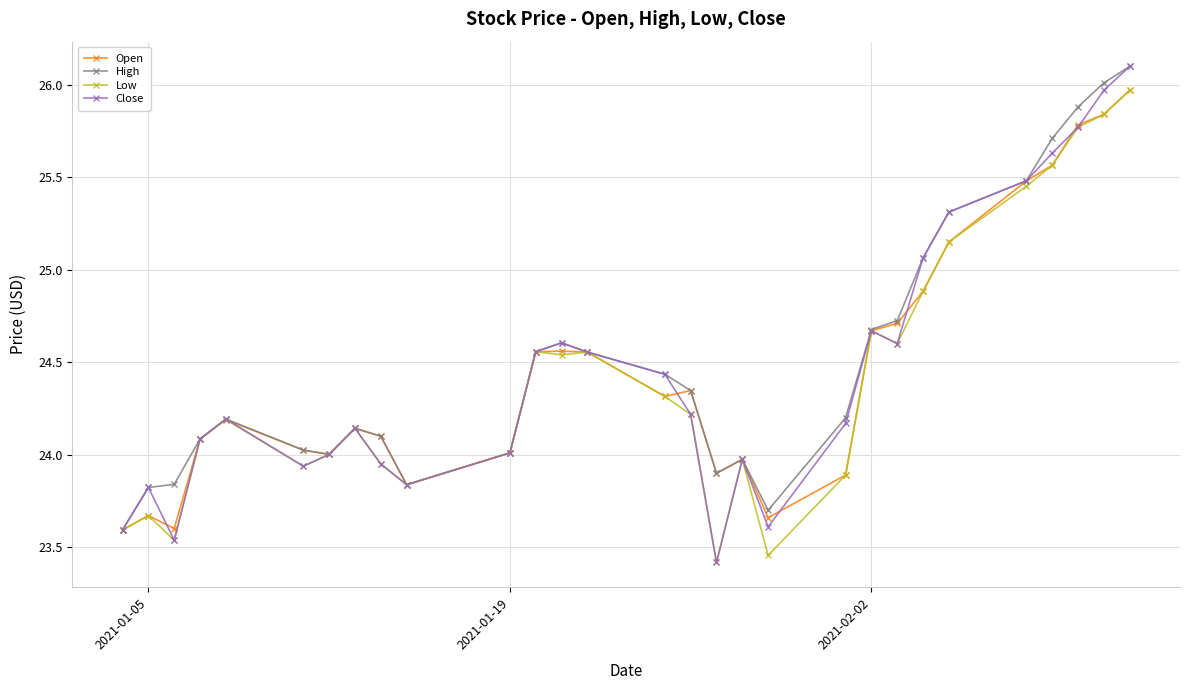

What is the minimum value for Open?

23.6